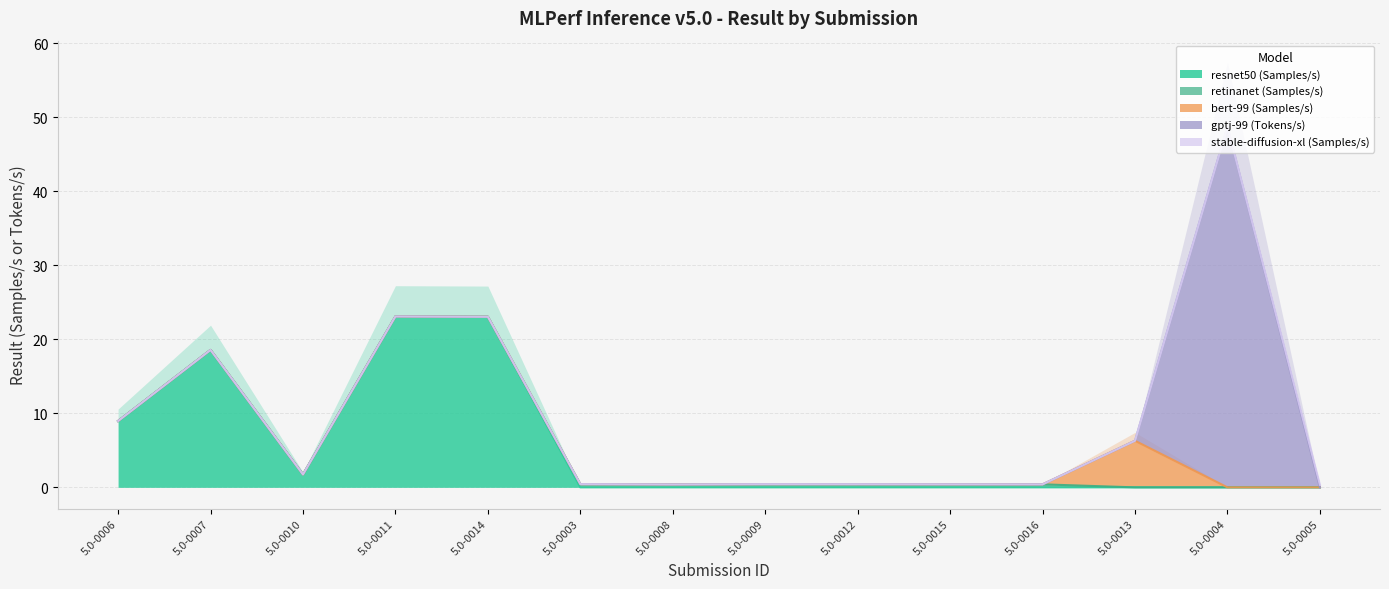

How many lines are shown in the chart?

5